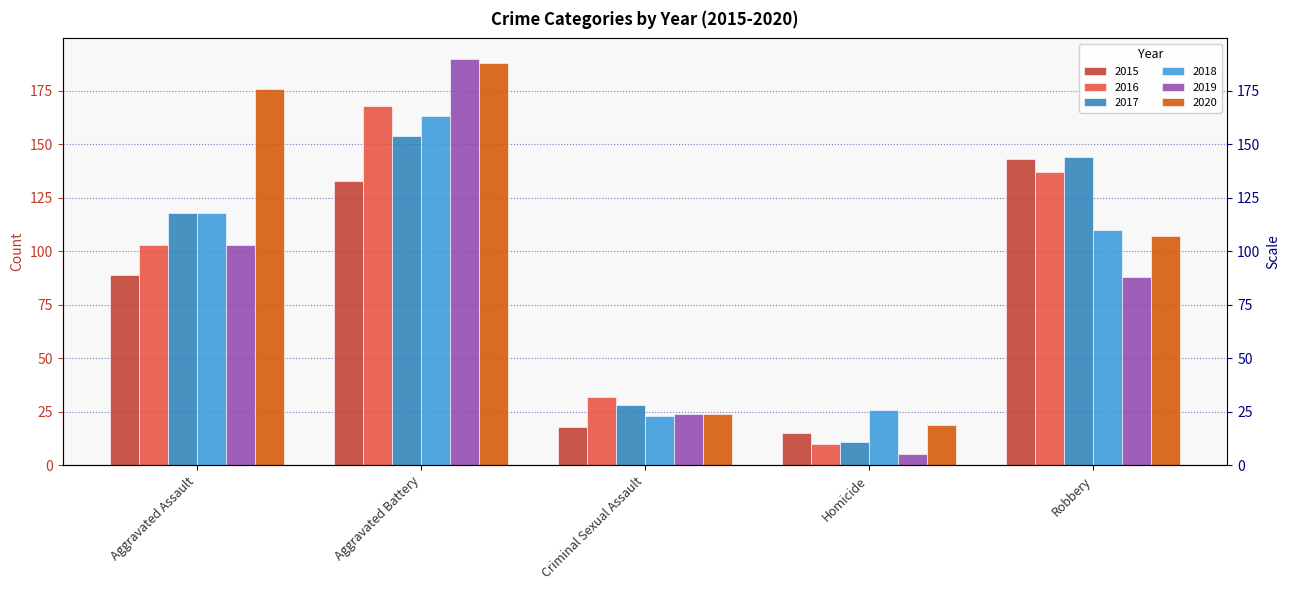

What is the difference between the maximum and second lowest values in the 2017 series?

126